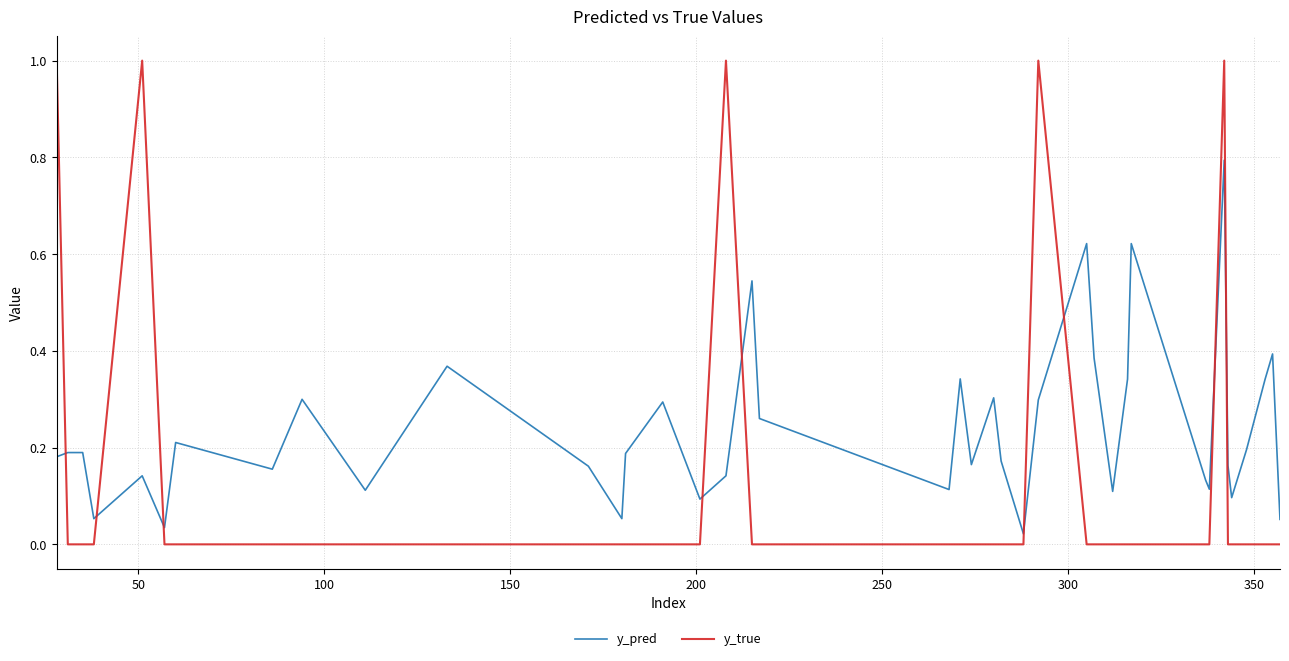

Which series has the widest spread of values?

y_true